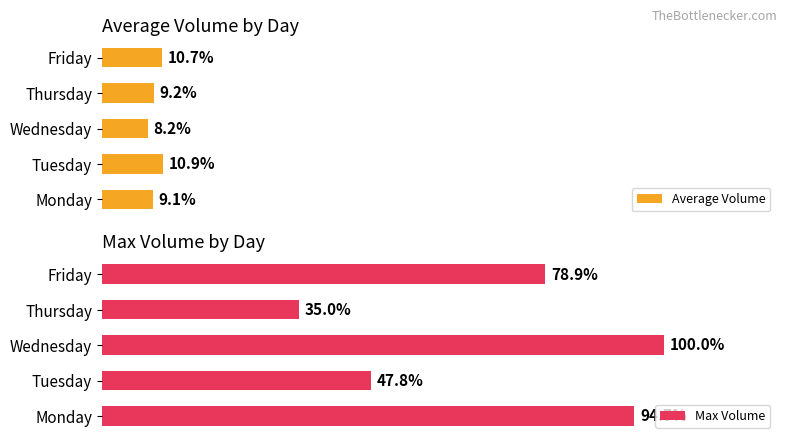

List the labels in order of Average Volume value, largest first.

Tuesday, Friday, Thursday, Monday, Wednesday